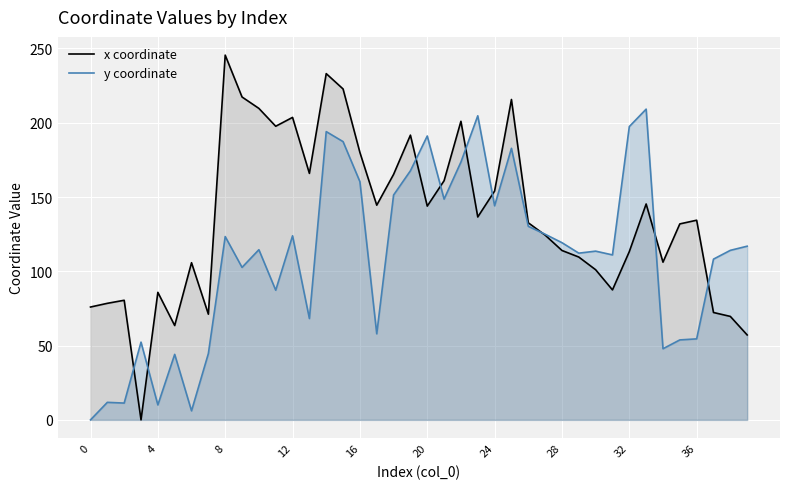

What is the sum of all x coordinate values?

5448.9